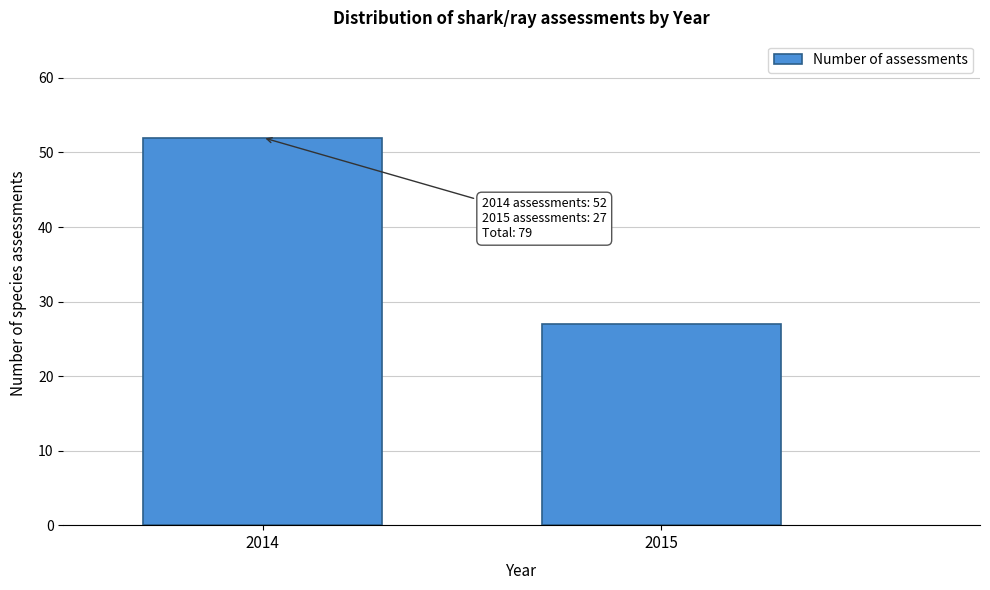

Reading left to right, list all the values displayed in this chart.

52	27